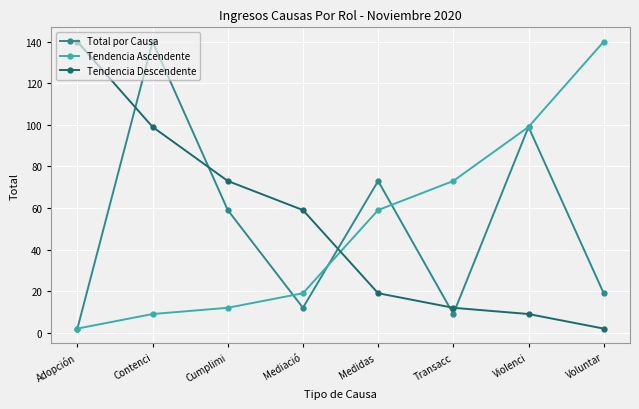

What is the difference between the highest and lowest values at Contenci?

131